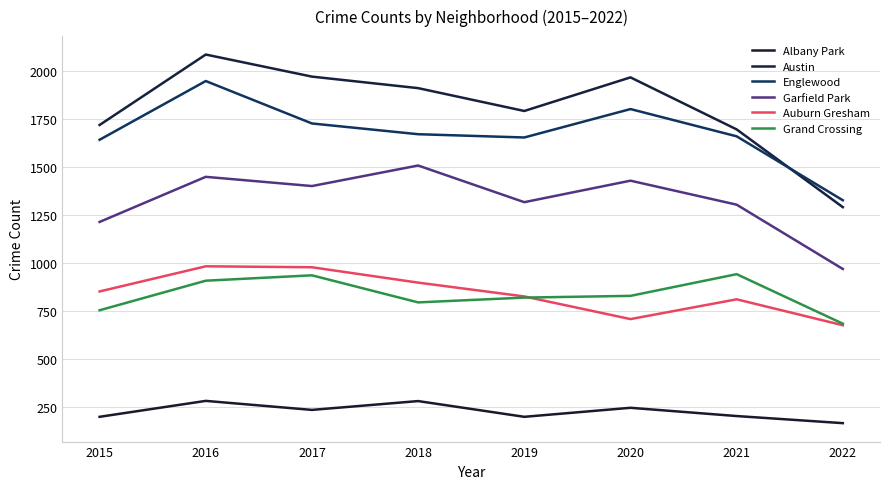

How many lines are shown in the chart?

6